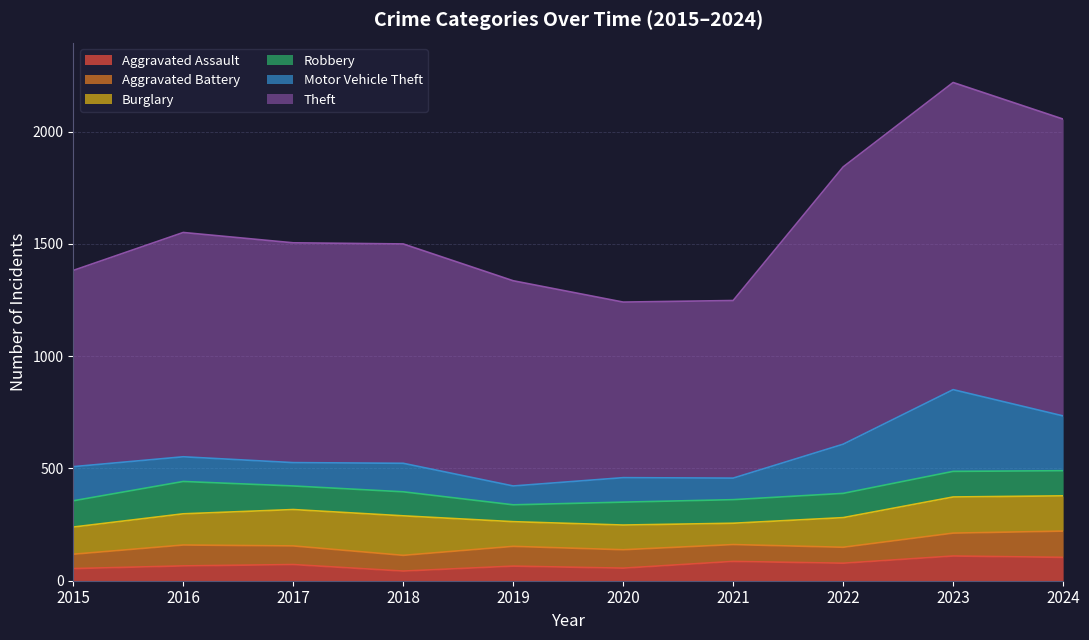

How many times do Motor Vehicle Theft and Aggravated Battery cross each other?

2